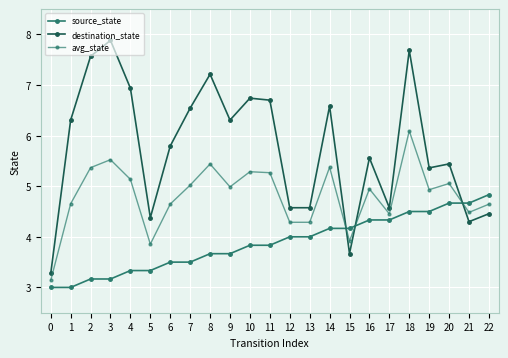

How many data points does each series have?

23